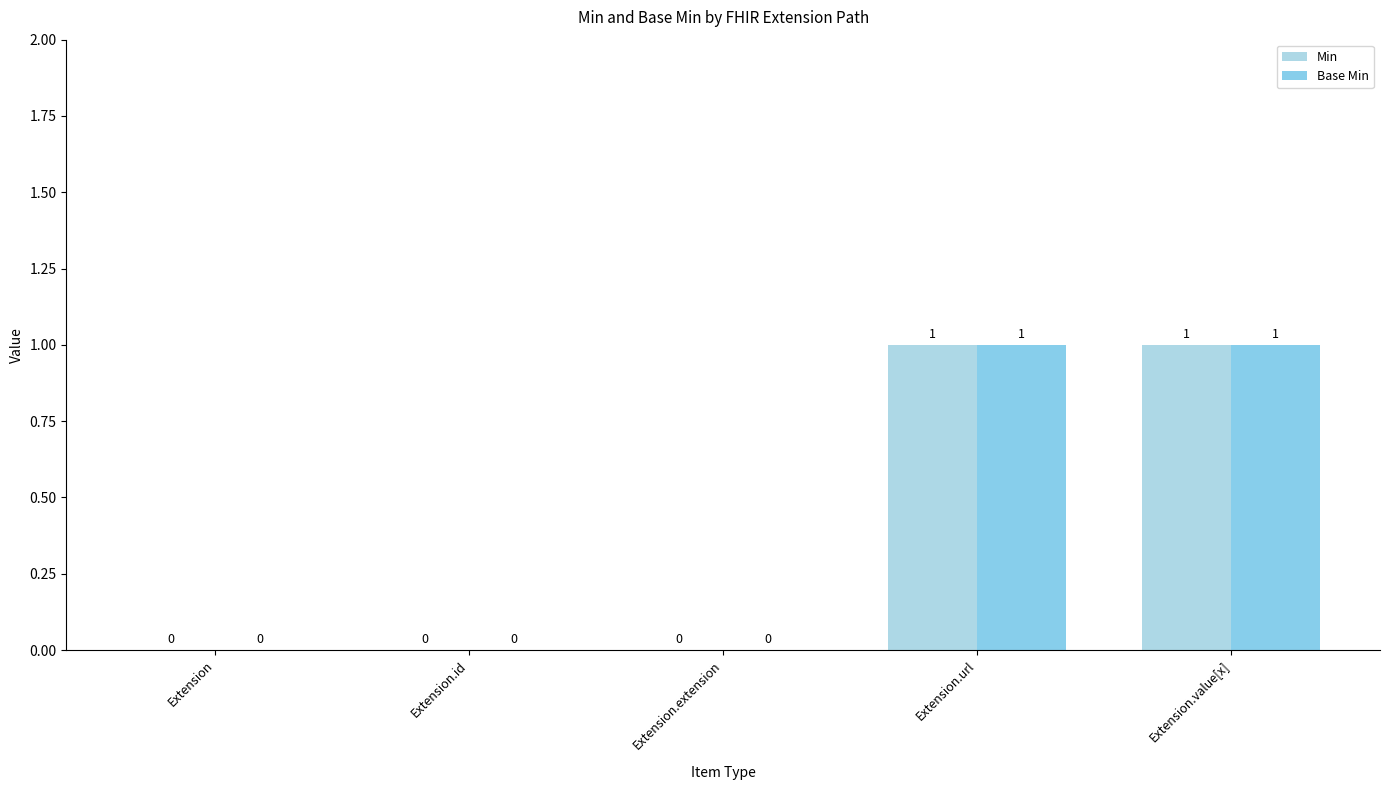

At which category is the sum across all series the highest?

Extension.url